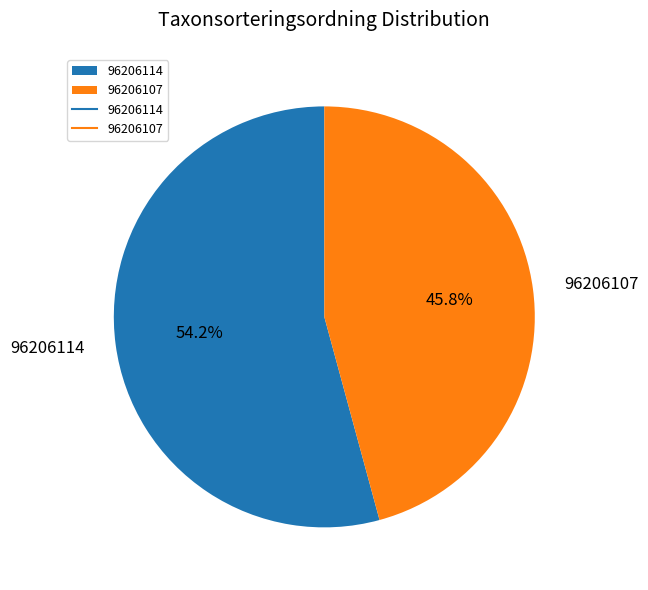

To the nearest percent, what is the average slice percentage?

50%